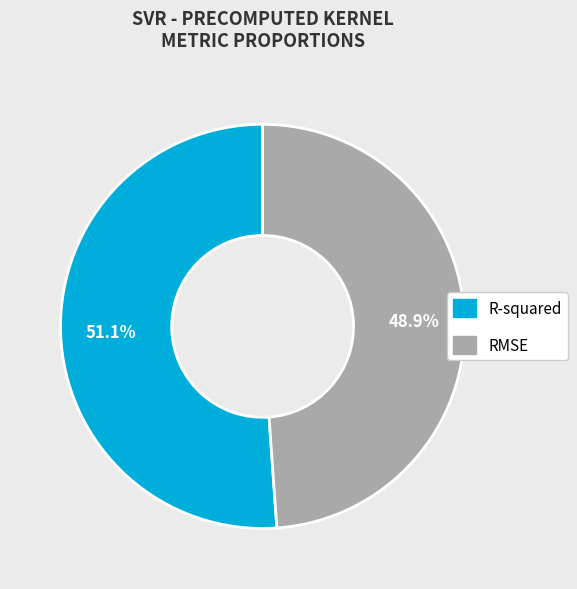

How many slices are in this pie chart?

2